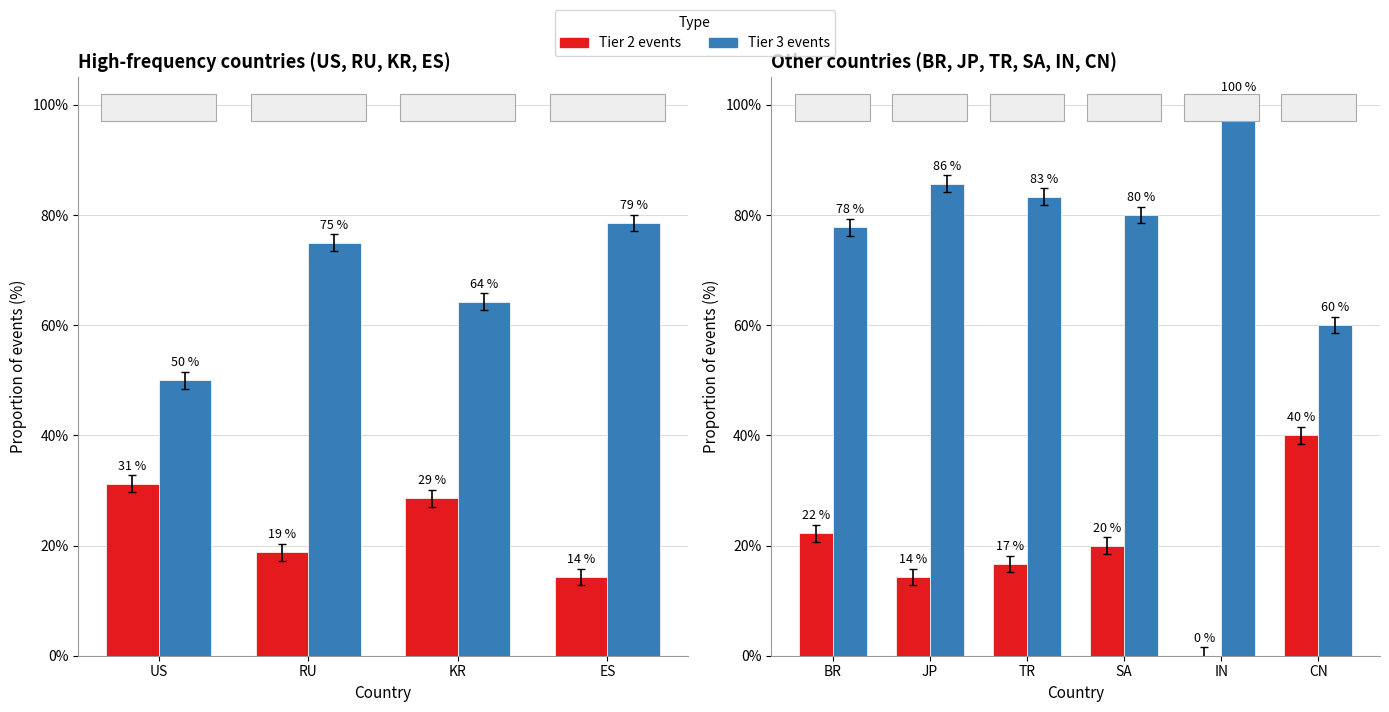

What is the value of the Tier 2 events bar at the 3rd from the left?

16.7